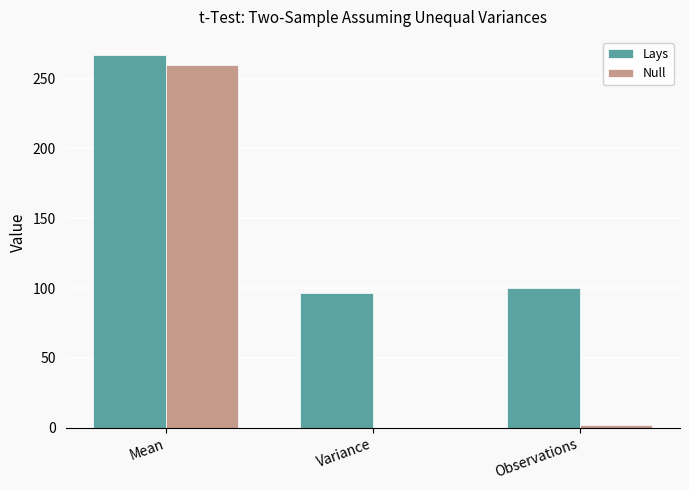

What is the sum of all Lays values?

463.0